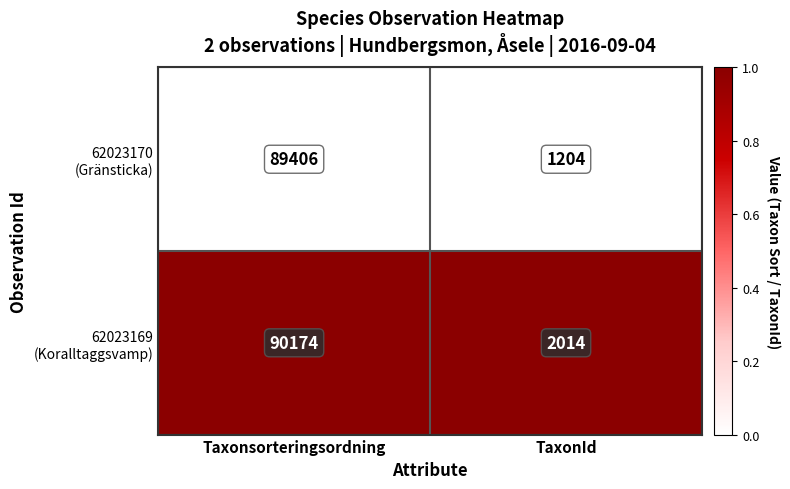

What is the spread (max minus min) of values at TaxonId?

810